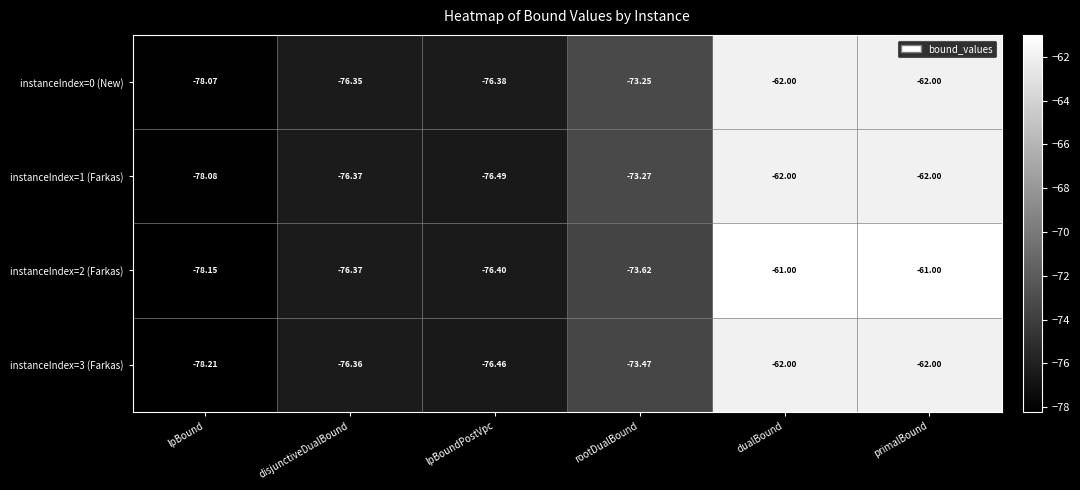

Which series has the widest spread of values?

instanceIndex=2 (Farkas)